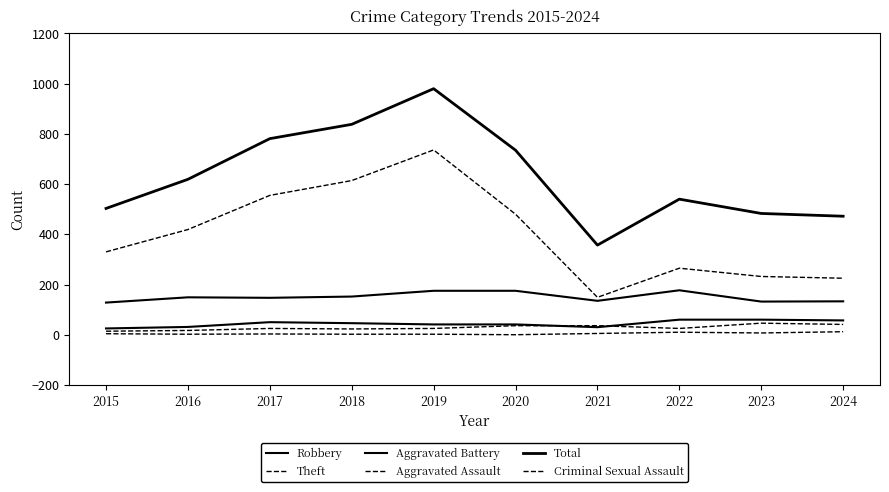

Is this an area chart (filled region under the line)?

No